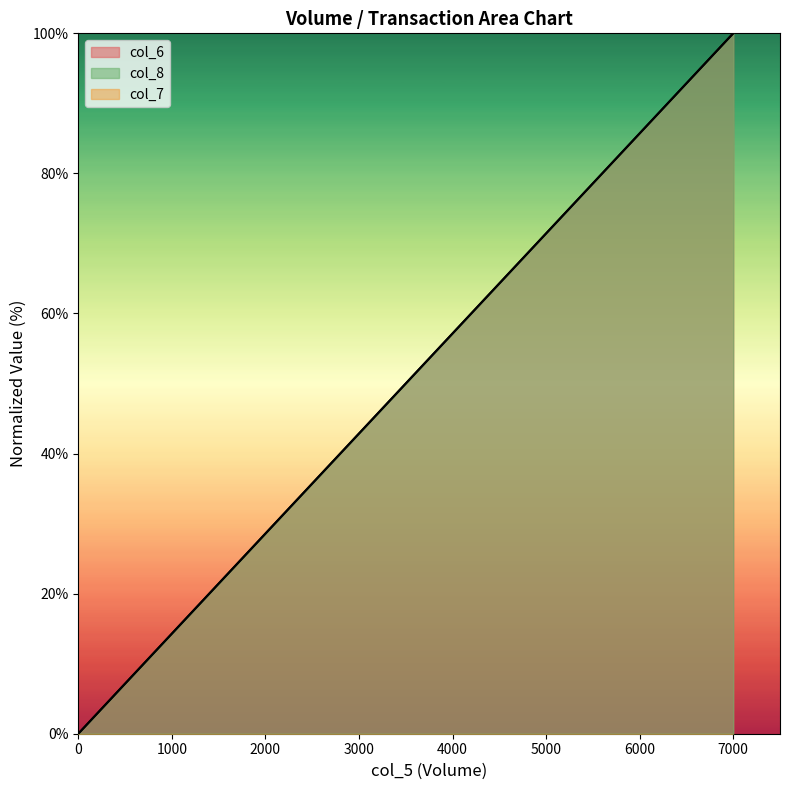

The col_8 series shows -36 at 0. True or false?

False